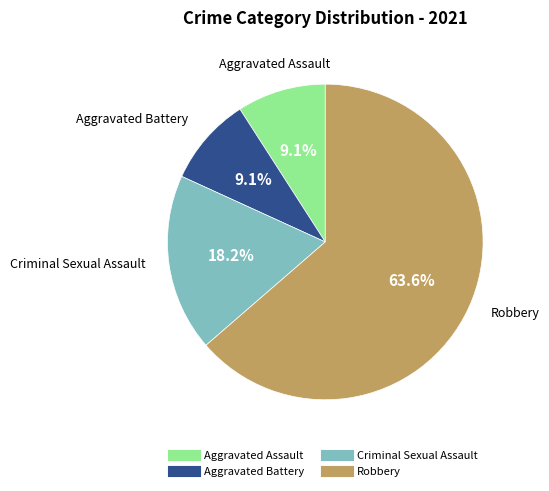

What is the total percentage of Aggravated Assault and Aggravated Battery?

18.2%